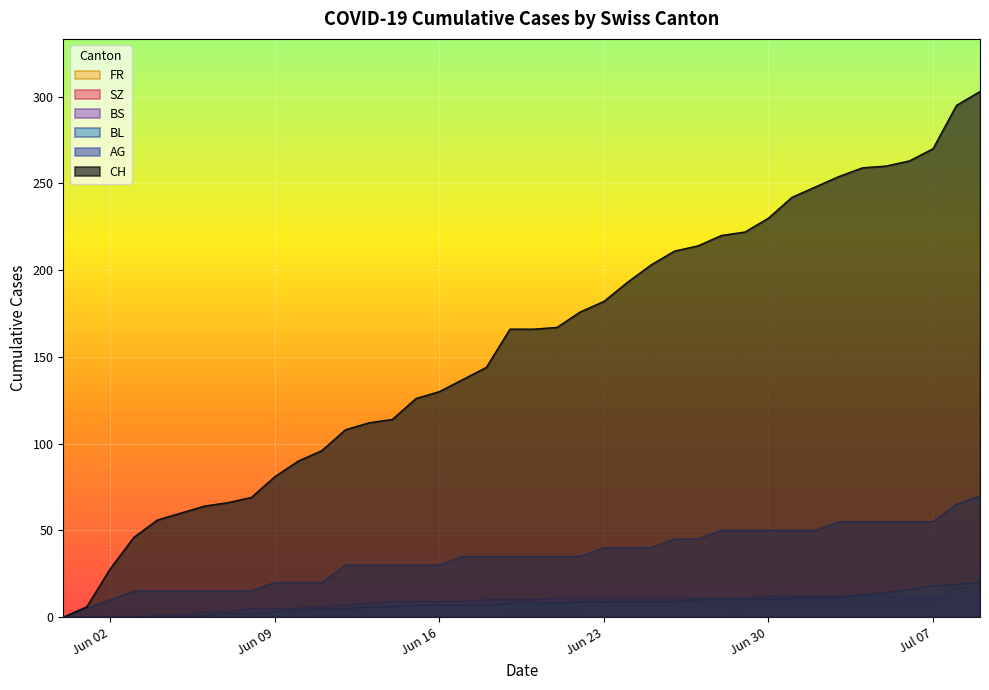

What is the spread (max minus min) of values at 2020-06-03?

46